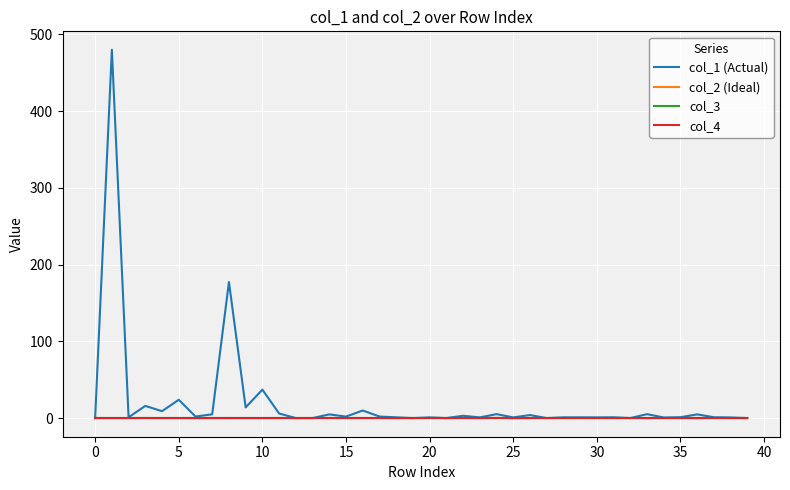

What is the maximum value shown in the chart?

479.9